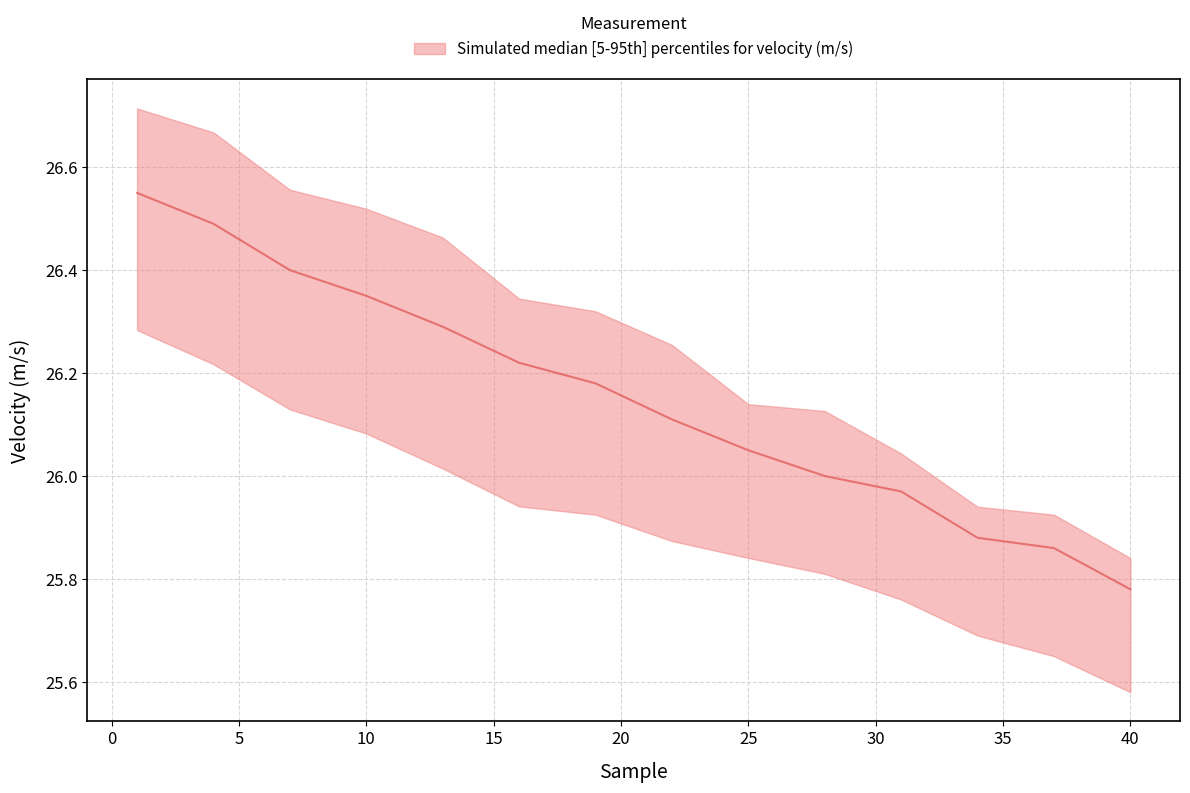

Where is velocity_median nearest to the value 26?

28